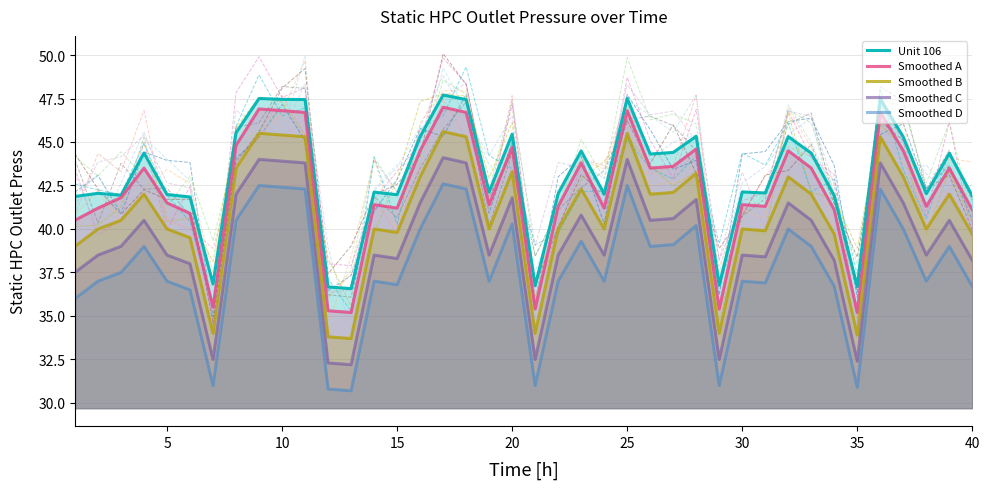

What is the value of the Smoothed D point at the 35th from the left?

30.9